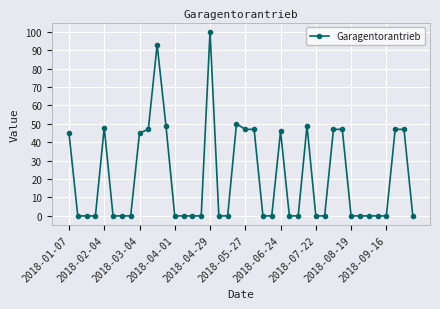

What is the difference between the maximum and minimum values?

100